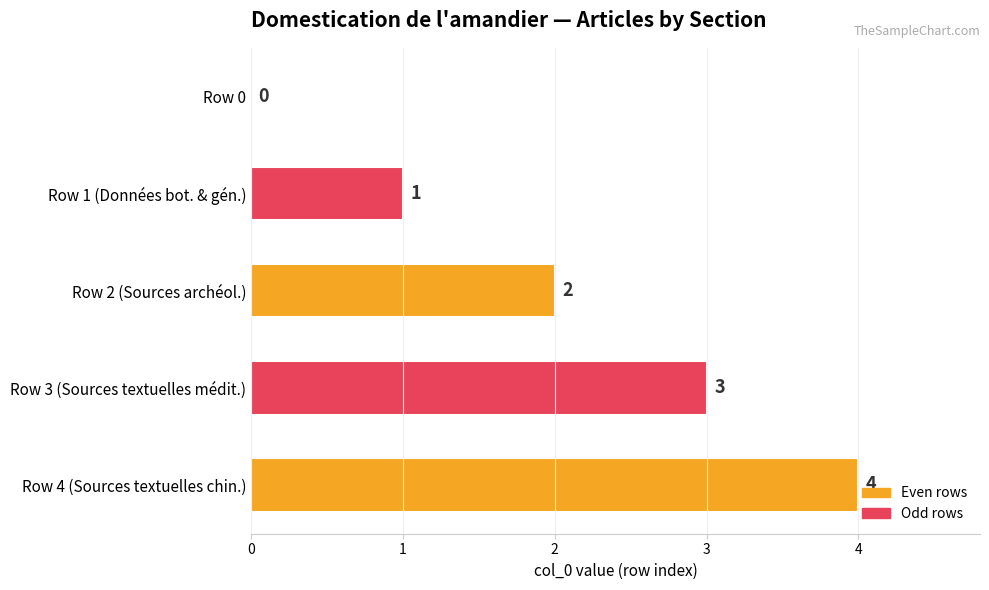

Is it true that the value at Row 0 is 0?

True